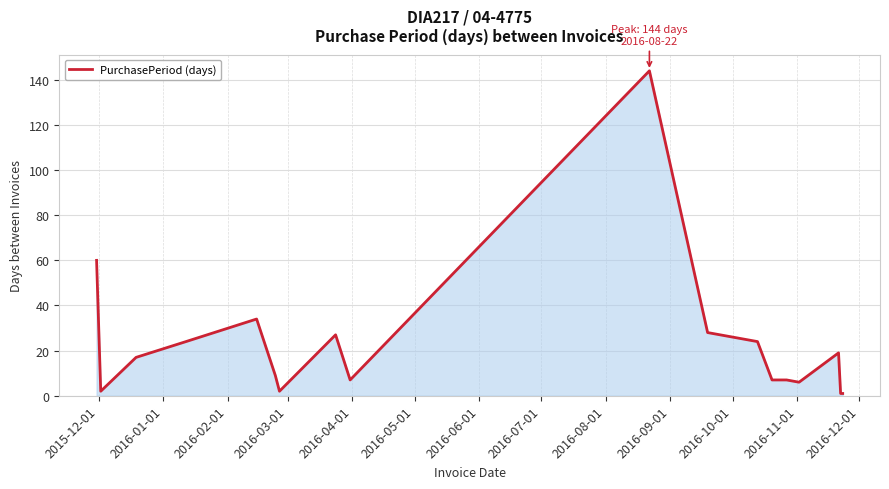

What is the difference between the maximum and minimum values?

143